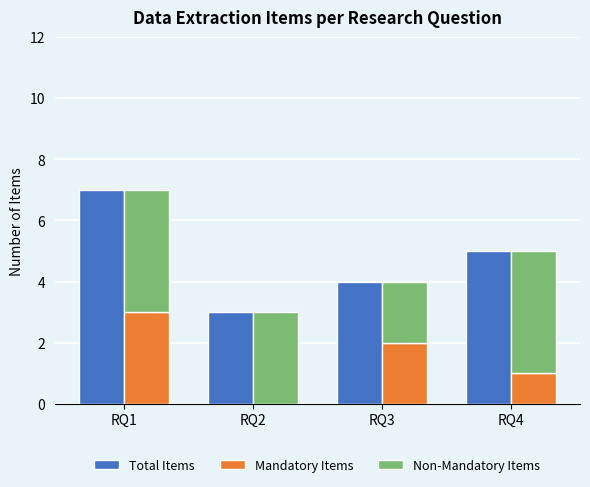

What is the difference between the highest and lowest values at RQ4?

4